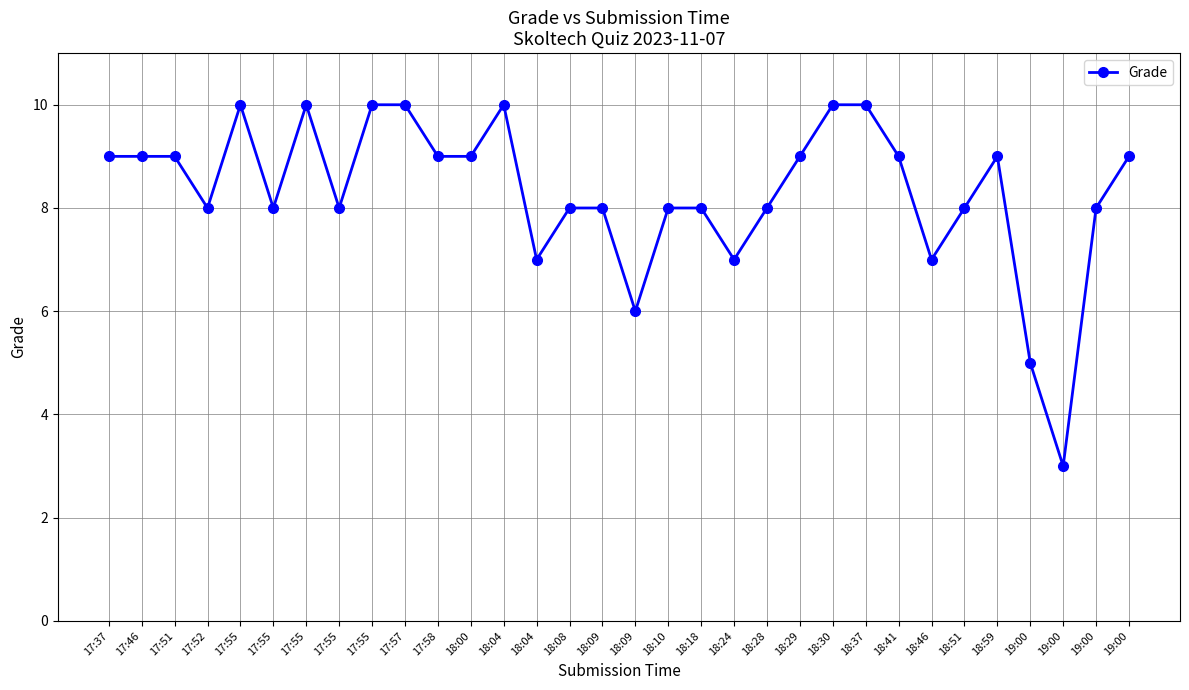

Between 17:51 and 17:46, which is larger?

17:51